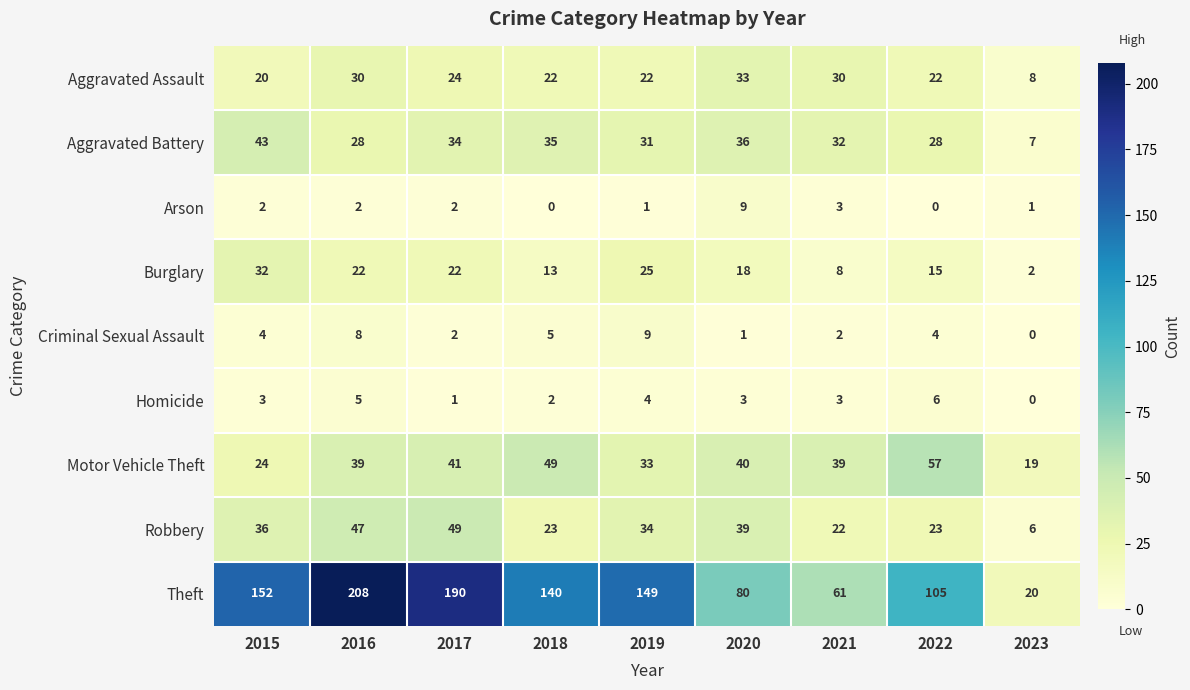

Count the number of categories in the chart.

9